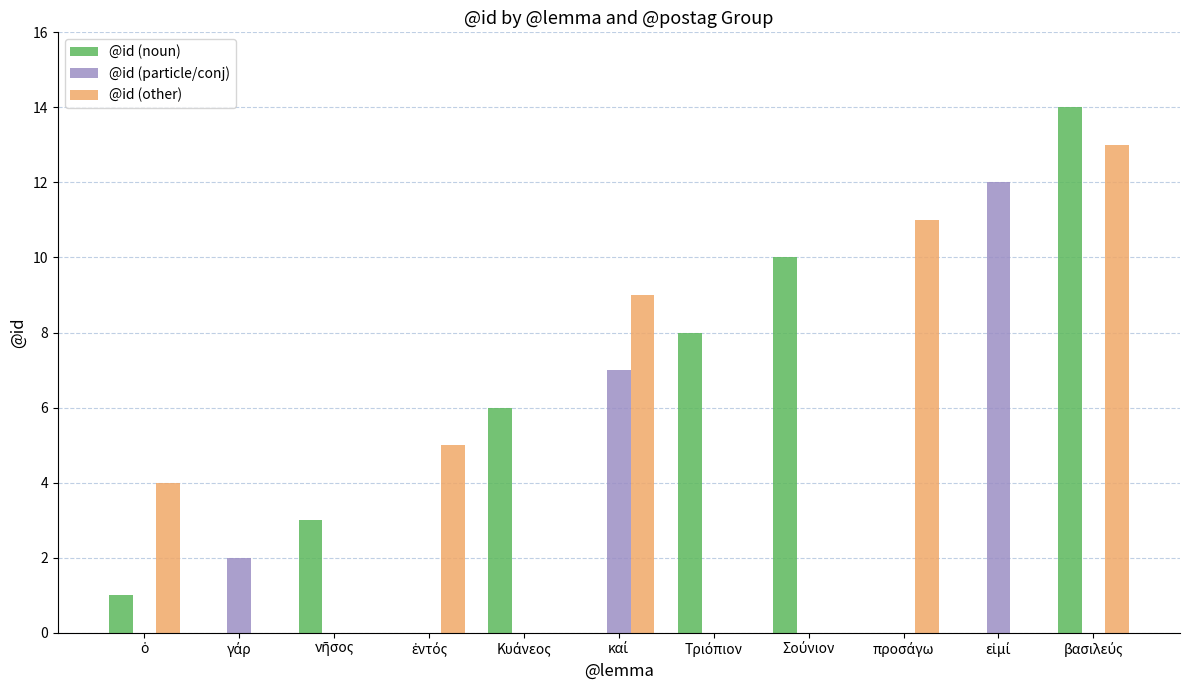

Which series has the widest spread of values?

@id (noun)